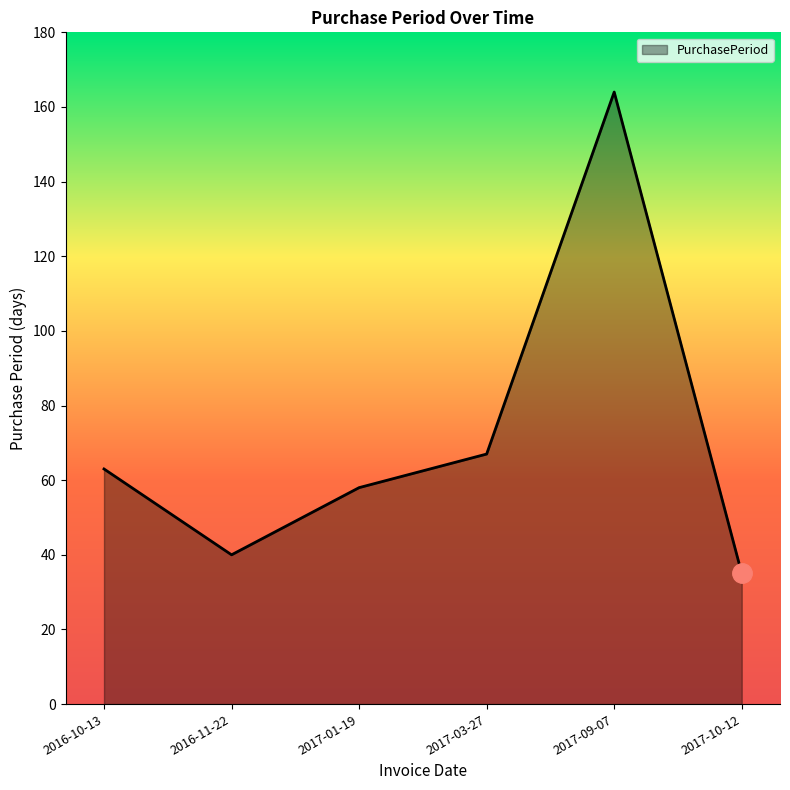

At which label is the value closest to 99?

2017-03-27